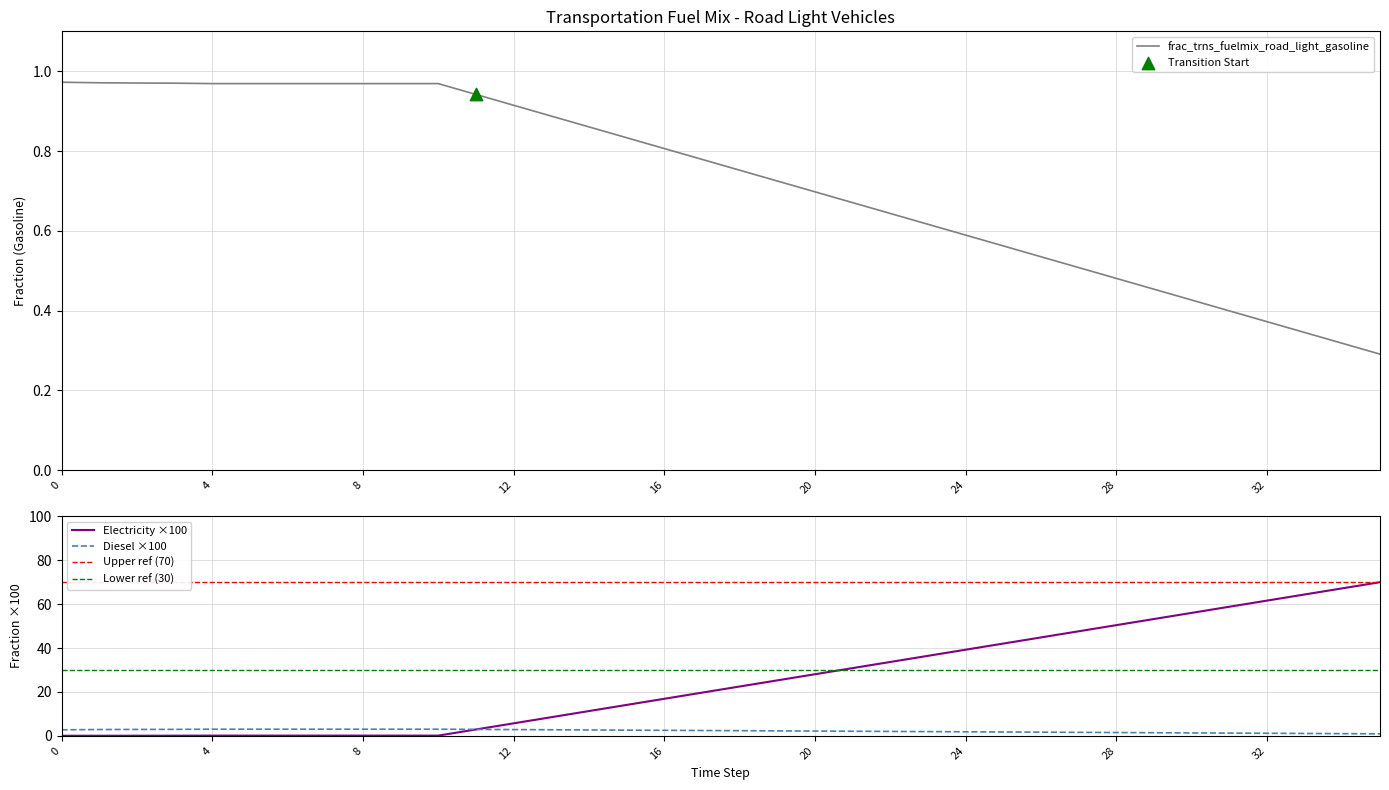

Which series contains the highest Y value?

frac_trns_fuelmix_road_light_electricity